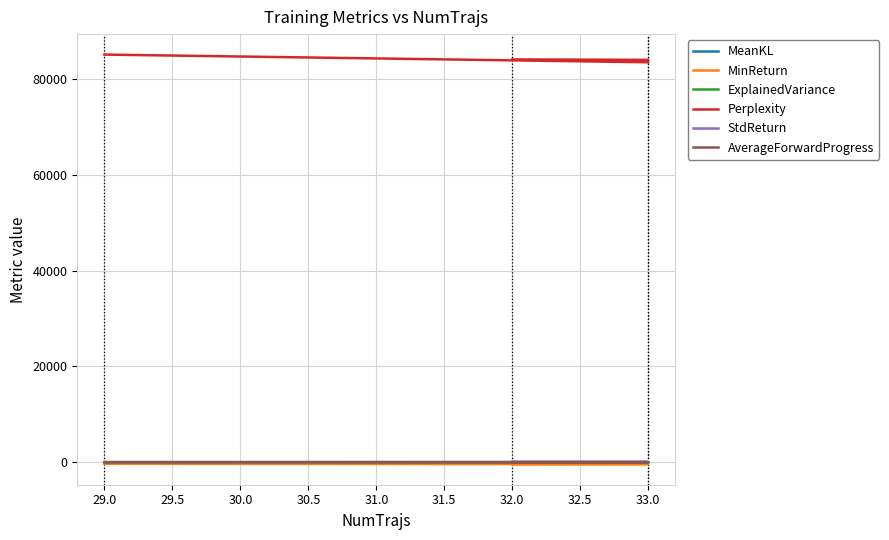

Is the value of AverageForwardProgress at 33.0 greater than the value of MinReturn at 32.0?

Yes